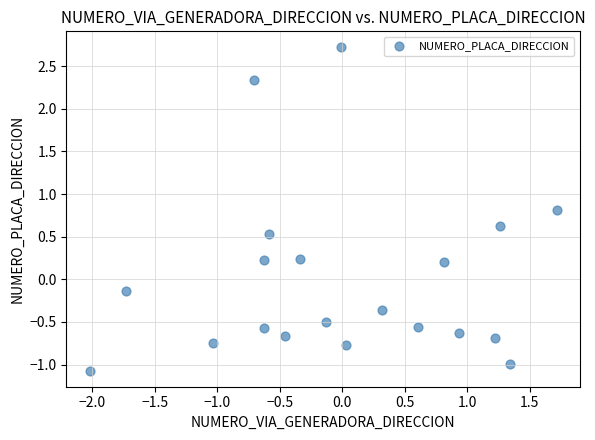

What is the range of Y values (max minus min)?

3.8